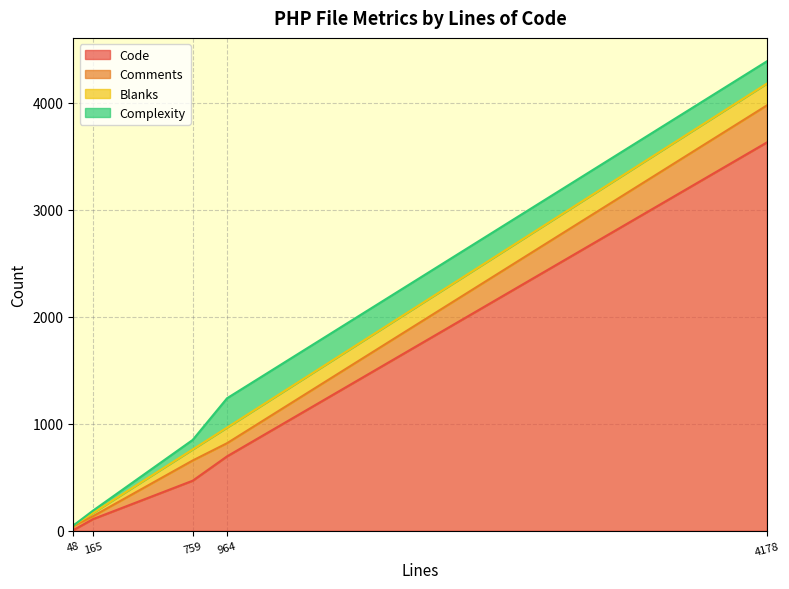

In Complexity, how many points are higher than both neighbors (excluding endpoints)?

1